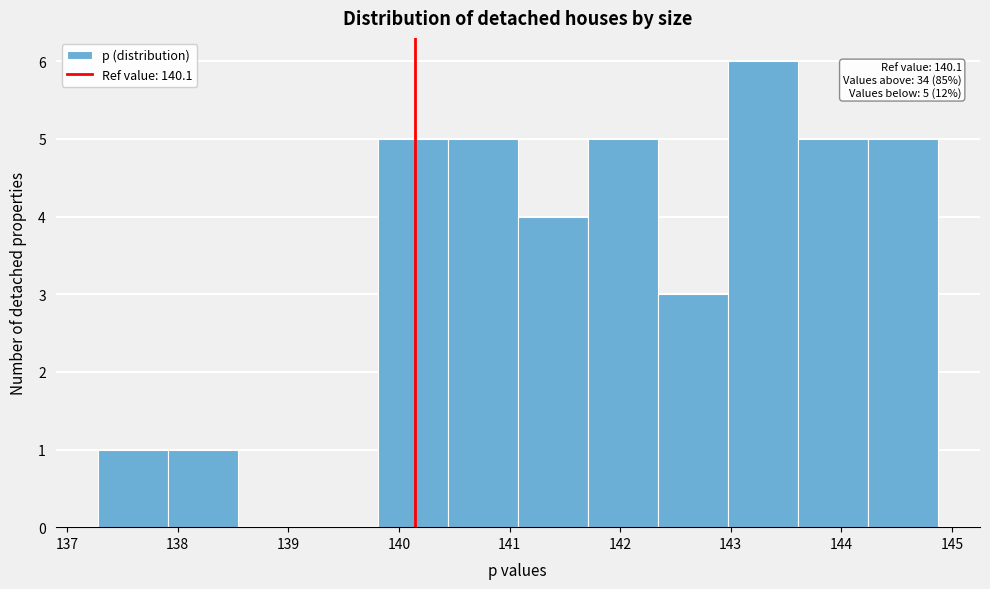

Which range on the x-axis has the tallest bar?

143.0 to 143.6